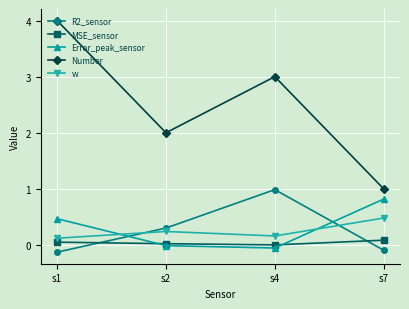

Which category has the highest value in the w series?

s7